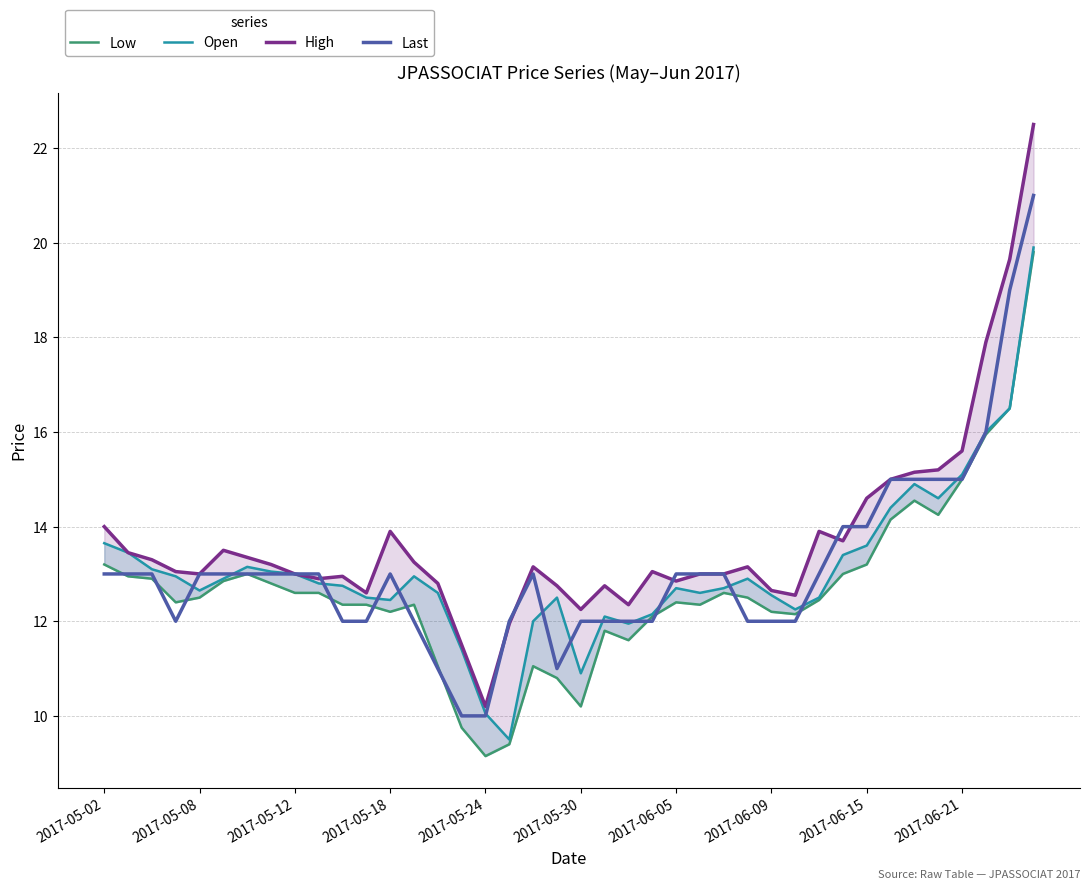

Is it true that Last equals 13 at 2017-05-02?

True